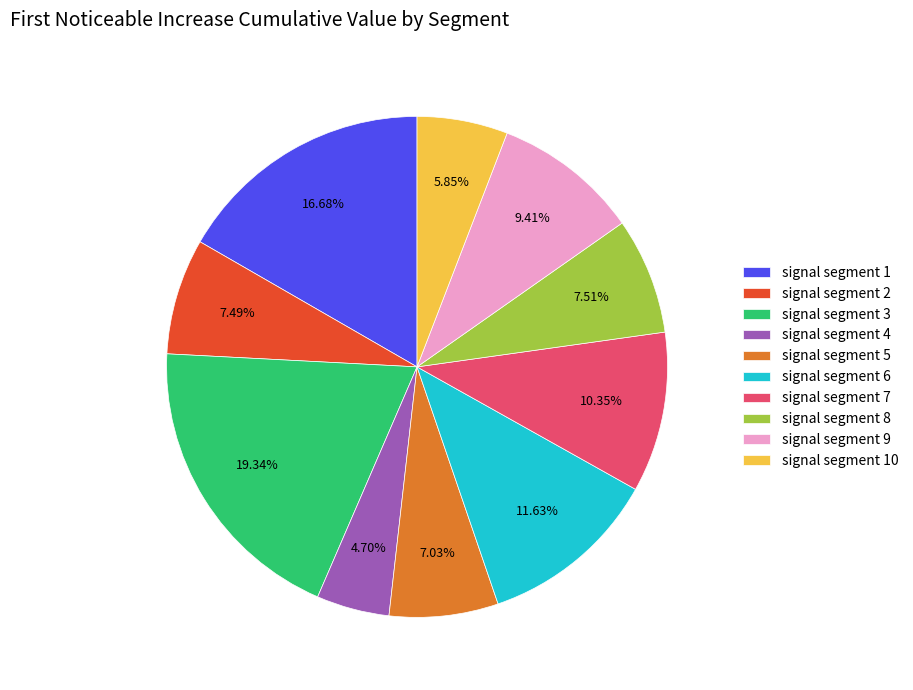

Is the sum of signal segment 2 and signal segment 4 greater than half?

No